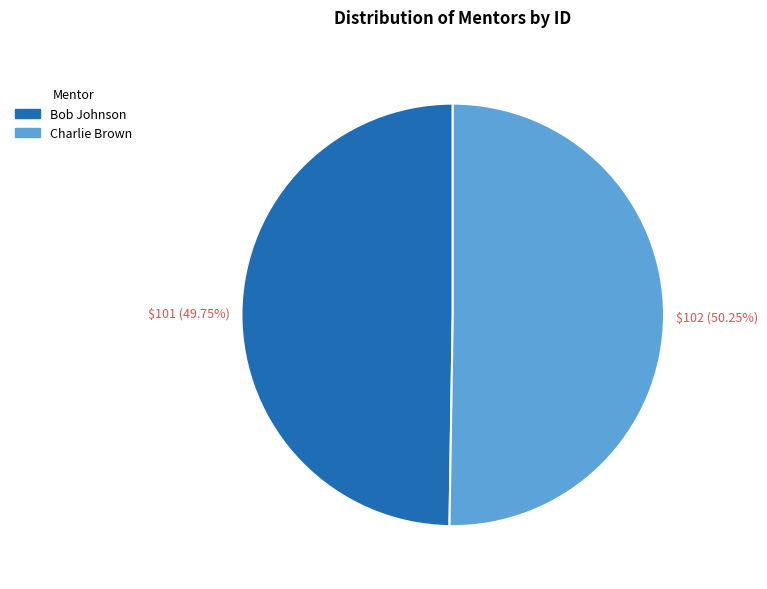

To the nearest percent, what portion does Charlie Brown represent?

50%